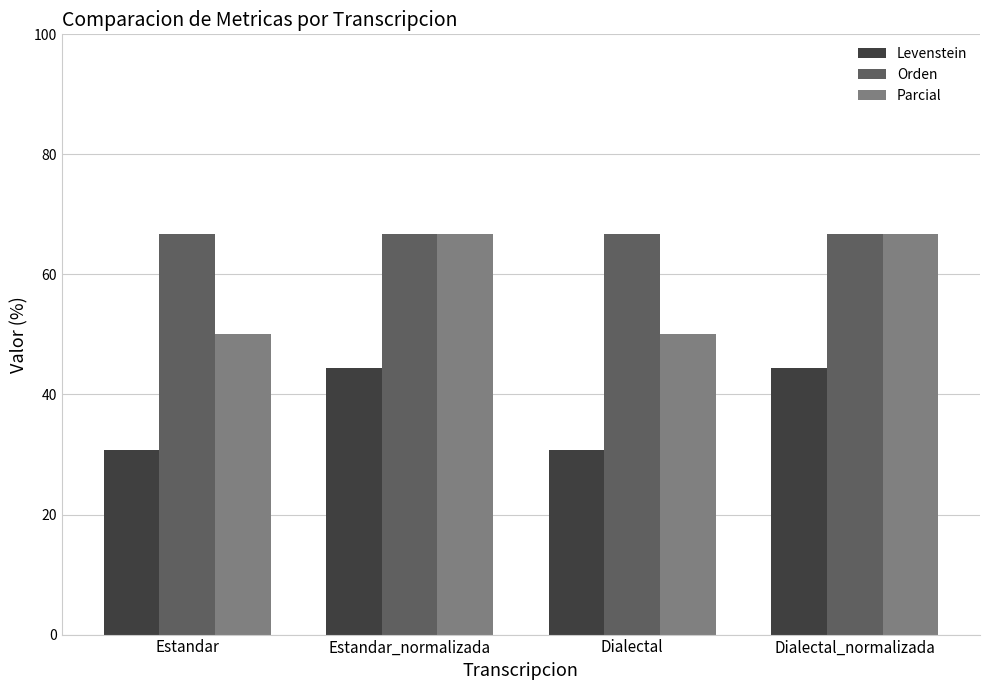

Reading left to right, what are all the values shown in this chart?

Levenstein: Estandar=30.8	Estandar_normalizada=44.4	Dialectal=30.8	Dialectal_normalizada=44.4
Orden: Estandar=66.7	Estandar_normalizada=66.7	Dialectal=66.7	Dialectal_normalizada=66.7
Parcial: Estandar=50.0	Estandar_normalizada=66.7	Dialectal=50.0	Dialectal_normalizada=66.7